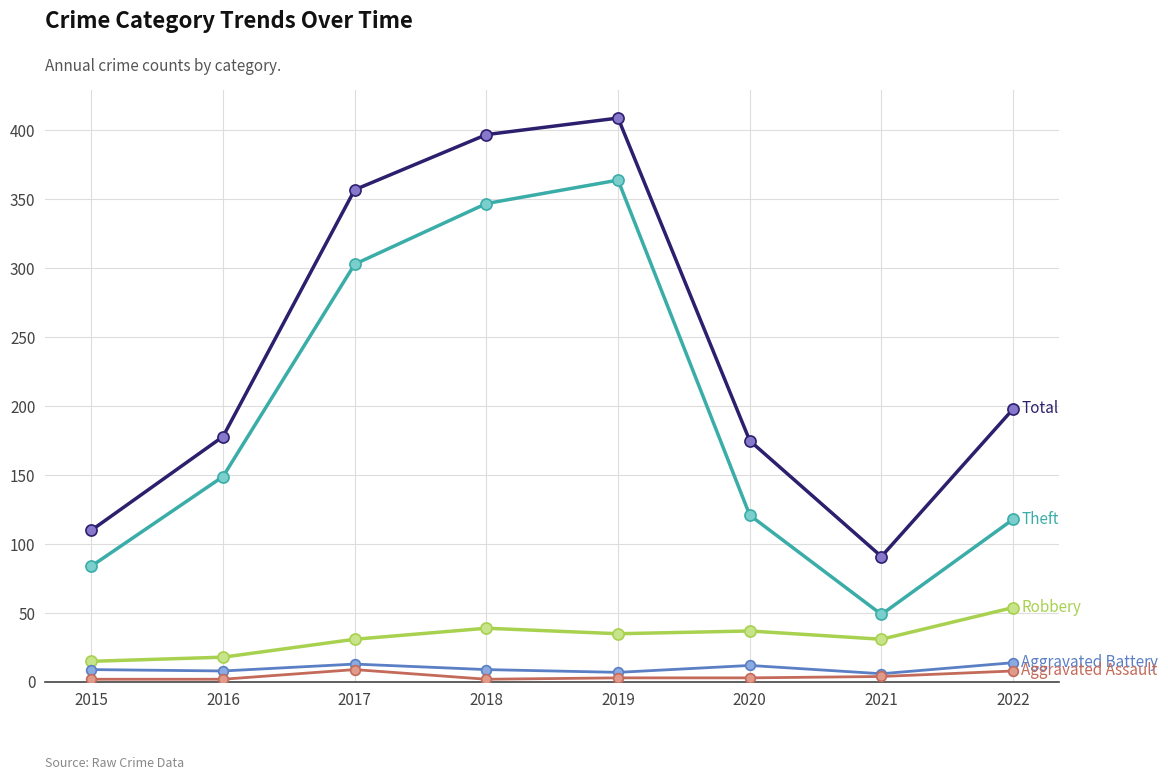

Which category has the highest value across all series?

2019